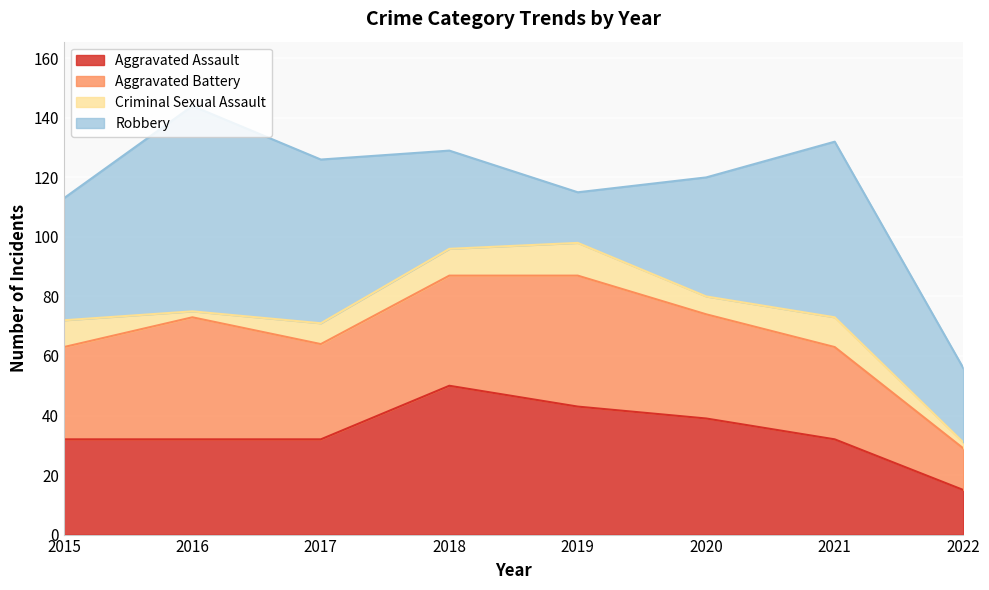

In Criminal Sexual Assault, how many points are lower than both neighbors (excluding endpoints)?

2